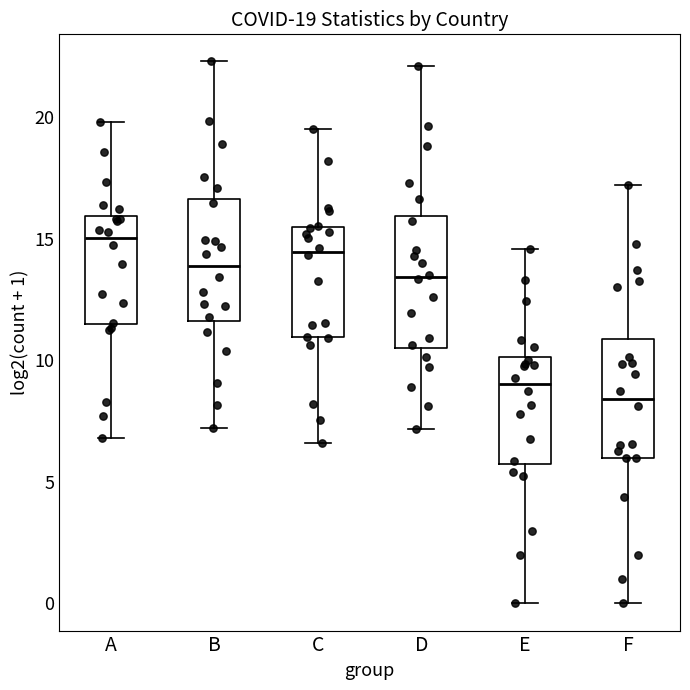

Which box has the lowest median line?

F